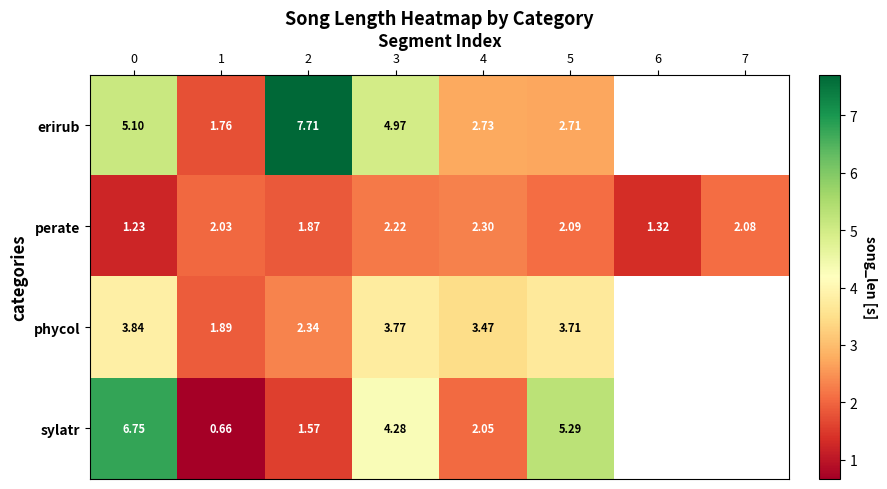

Where is sylatr nearest to the value 3?

4